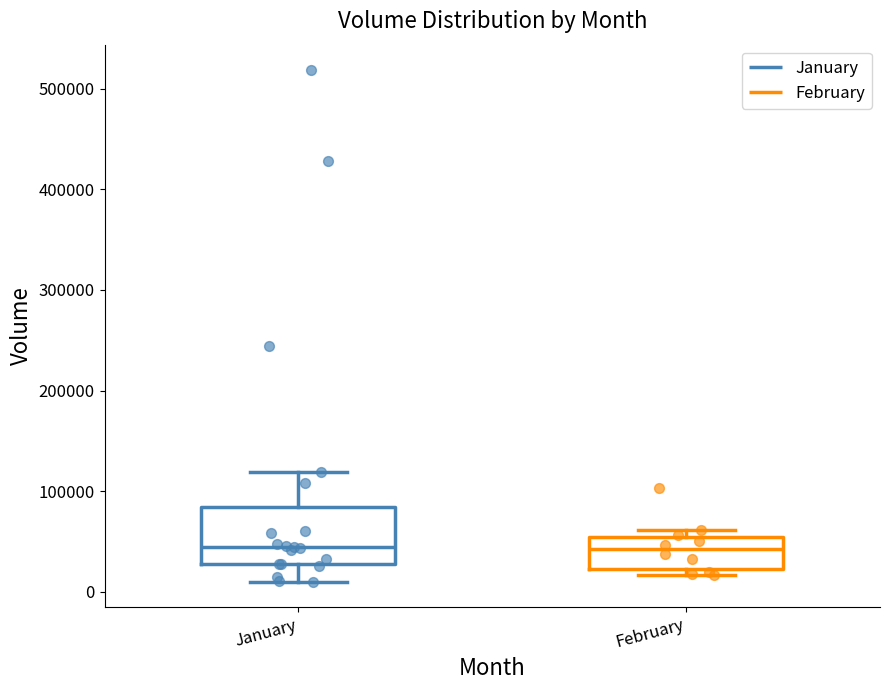

Where does the lower whisker of the box for January end on the y-axis? The values are not printed on the chart, so give them approximately, as read against the axis.

10000